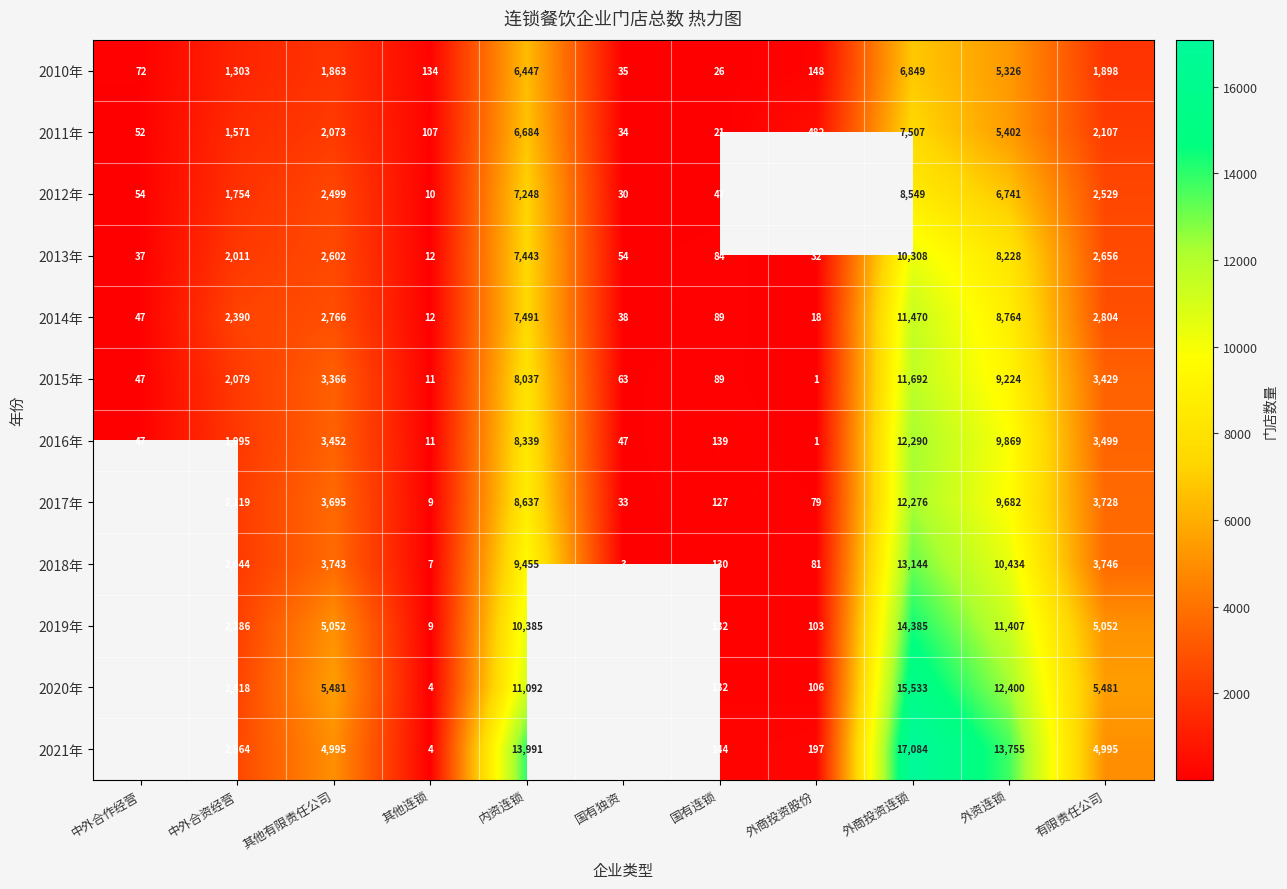

What is the sum of the 2014年 values at 内资连锁 and 外商投资股份?

7509.0